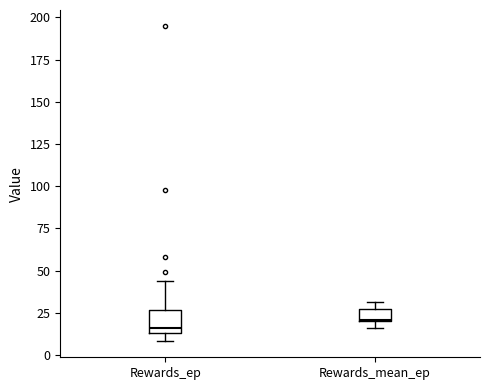

Where is the upper edge of the box for Rewards_ep on the y-axis? The values are not printed on the chart, so give them approximately, as read against the axis.

25